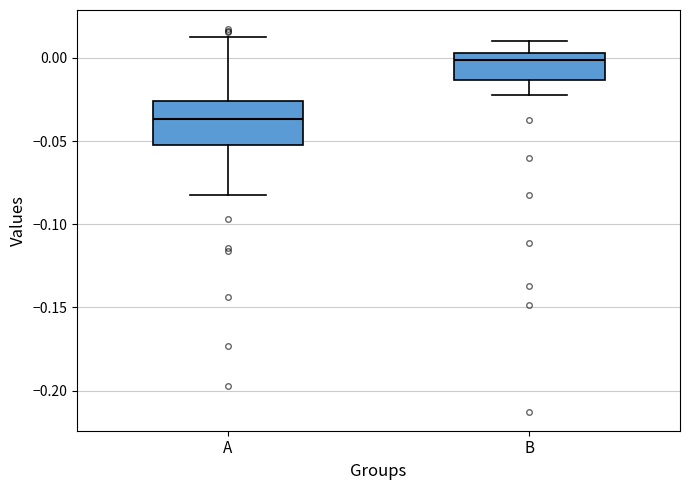

Where does the upper whisker of the box for B end on the y-axis? The values are not printed on the chart, so give them approximately, as read against the axis.

0.010